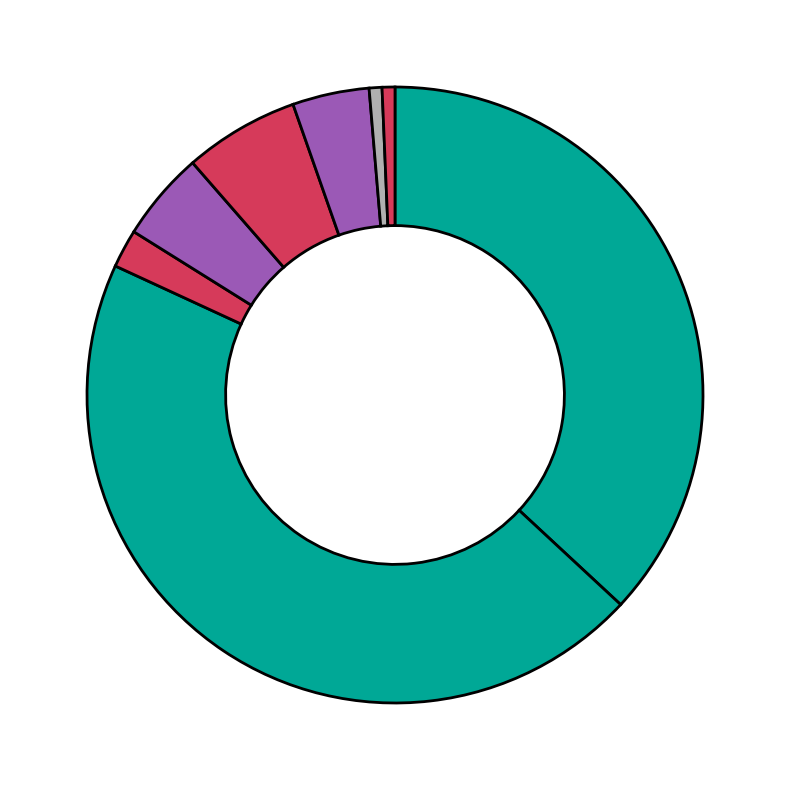

Count the number of slices in the pie.

8